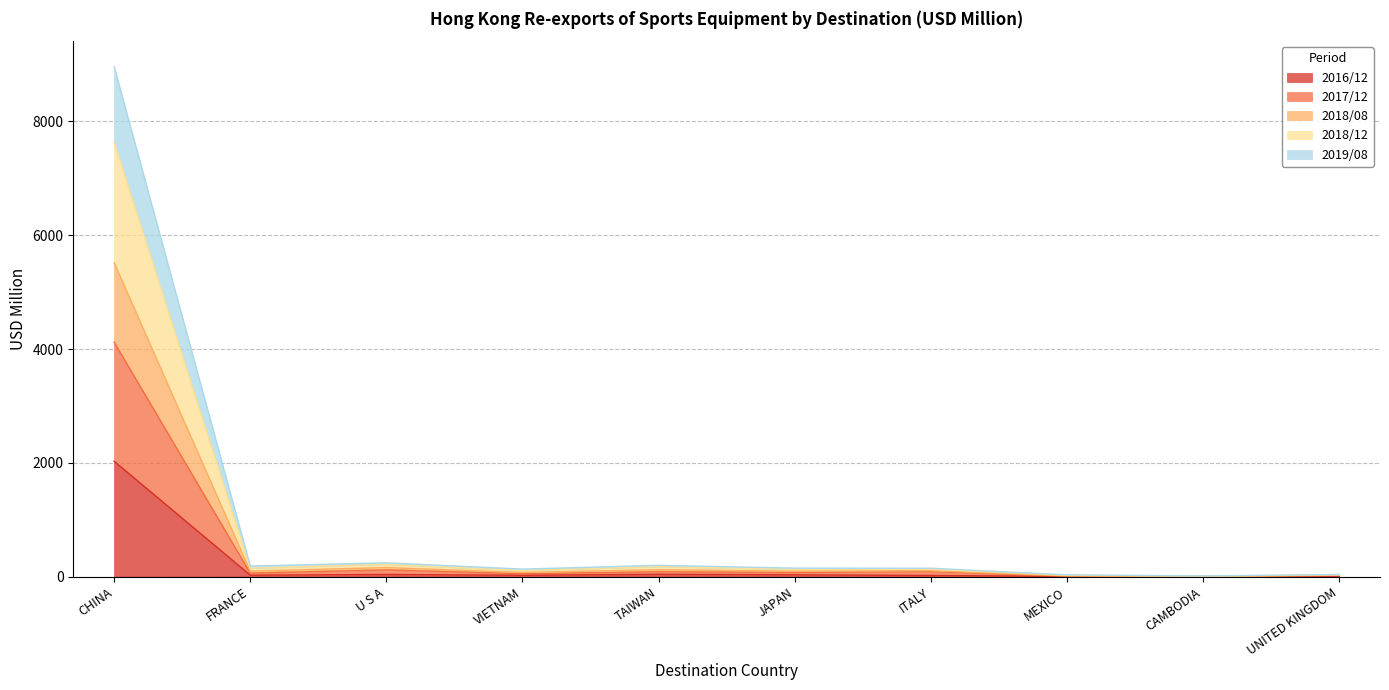

How many categories are shown in the chart?

10